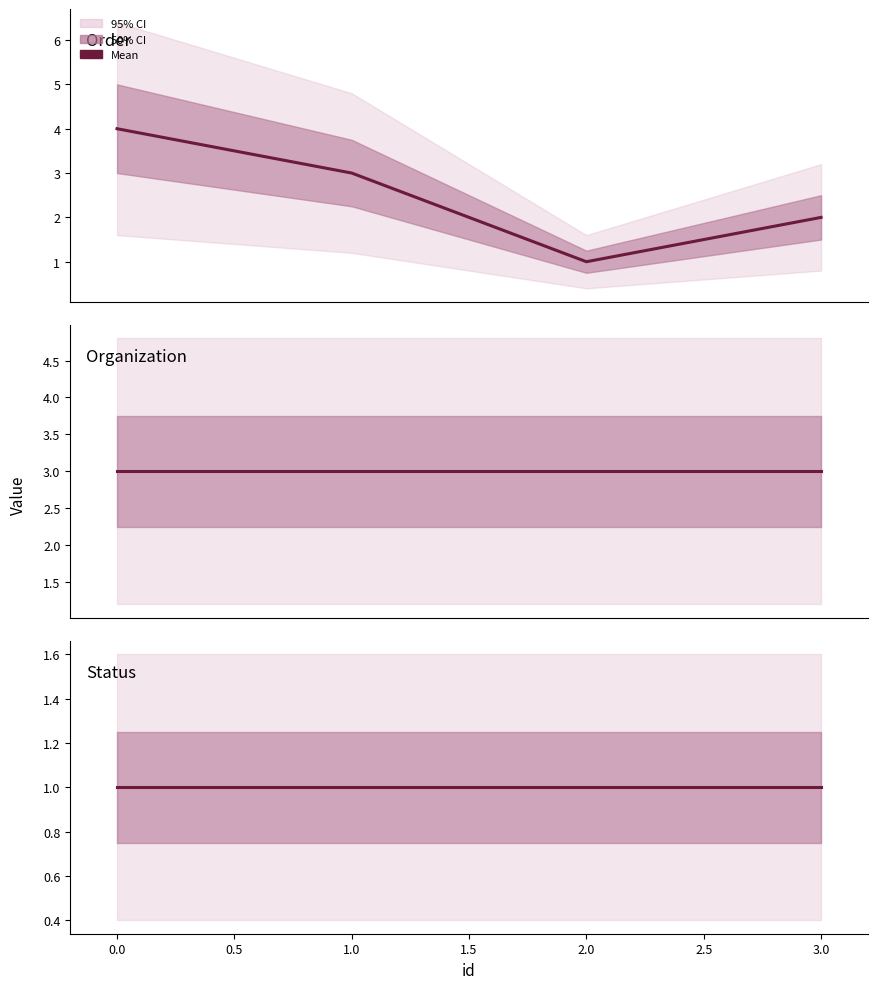

Rank the series by their average value, from highest to lowest.

organization_id, order_1, status